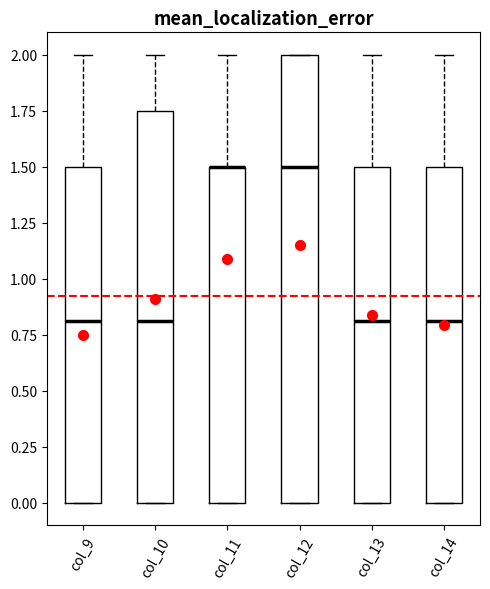

Comparing the boxes themselves (not the whiskers), which one is the tallest?

col_12